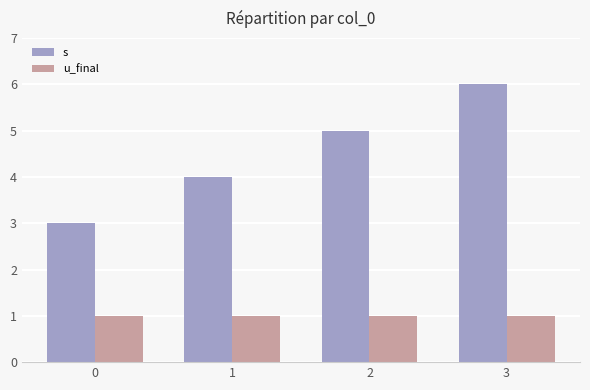

What is the value of the u_final bar at the 4th from the left?

1